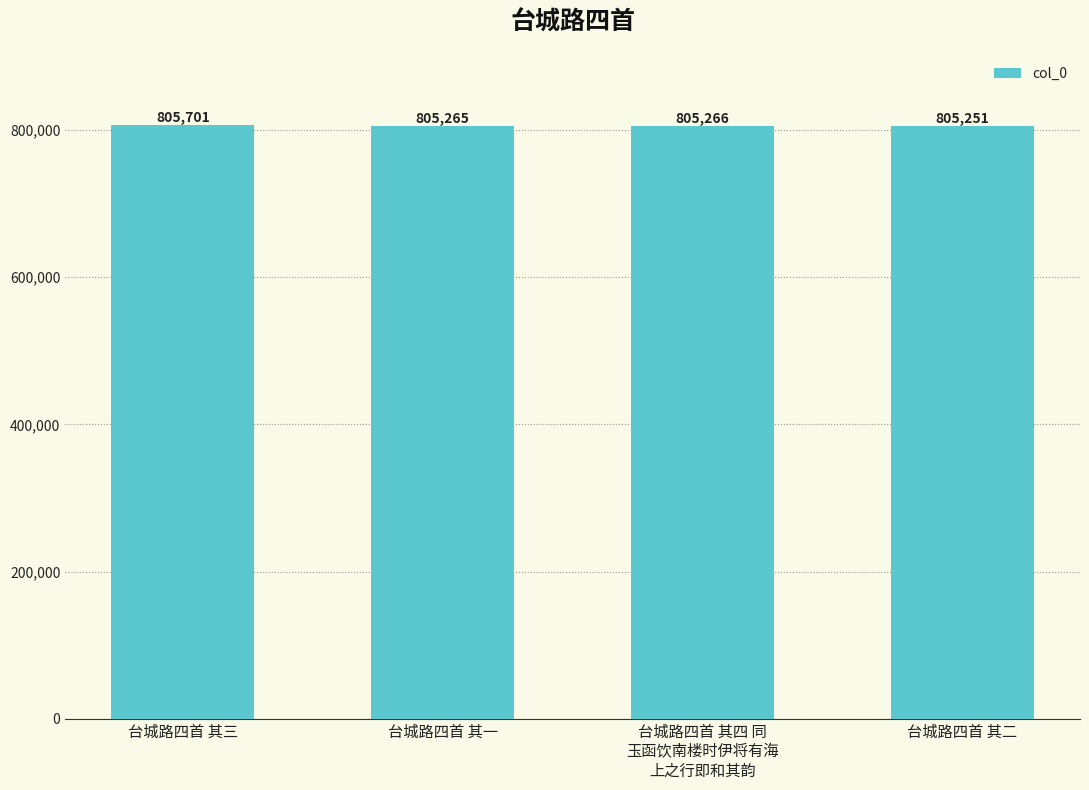

Rank the categories by value from lowest to highest.

台城路四首 其二, 台城路四首 其一, 台城路四首 其四 同
玉函饮南楼时伊将有海
上之行即和其韵, 台城路四首 其三